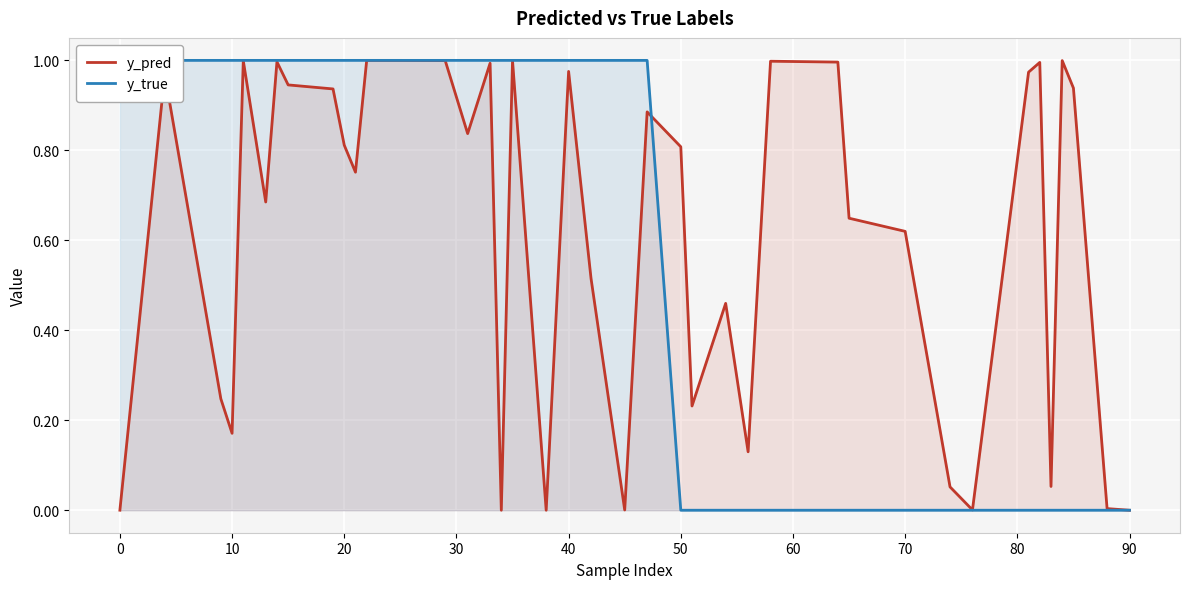

What is the sum of the y_pred values at 31 and 18?

0.1